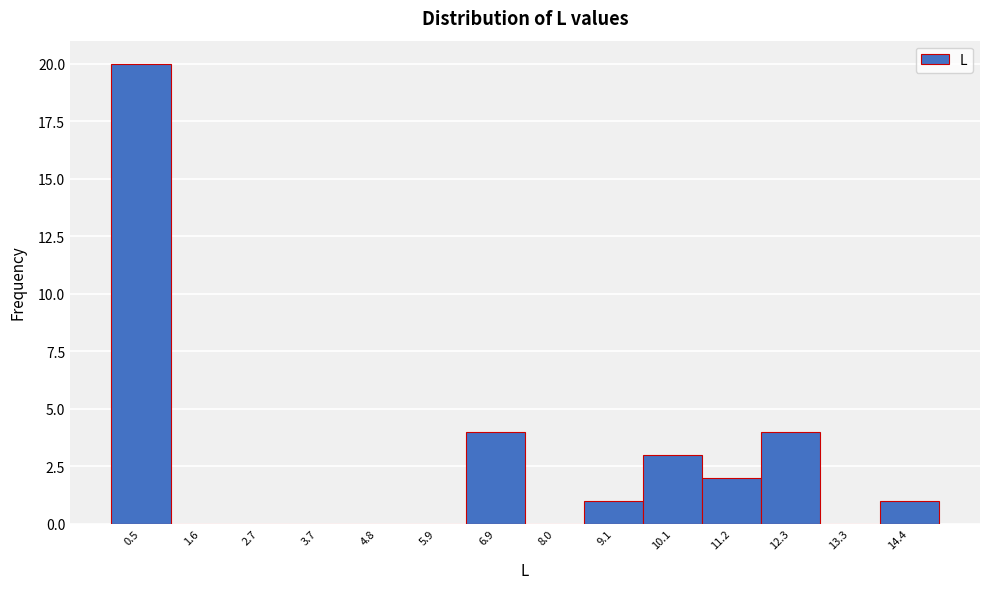

Reading left to right, list every bar in this chart as the range it spans on the x-axis followed by its height. Neither the bar edges nor the heights are printed on the chart, so give them approximately, as read against the axes.

0.0 to 1.0: 20
1.0 to 2.2: 0
2.2 to 3.2: 0
3.2 to 4.2: 0
4.2 to 5.4: 0
5.4 to 6.4: 0
6.4 to 7.4: 4
7.4 to 8.6: 0
8.6 to 9.6: 1
9.6 to 10.6: 3
10.6 to 11.8: 2
11.8 to 12.8: 4
12.8 to 13.8: 0
13.8 to 15.0: 1